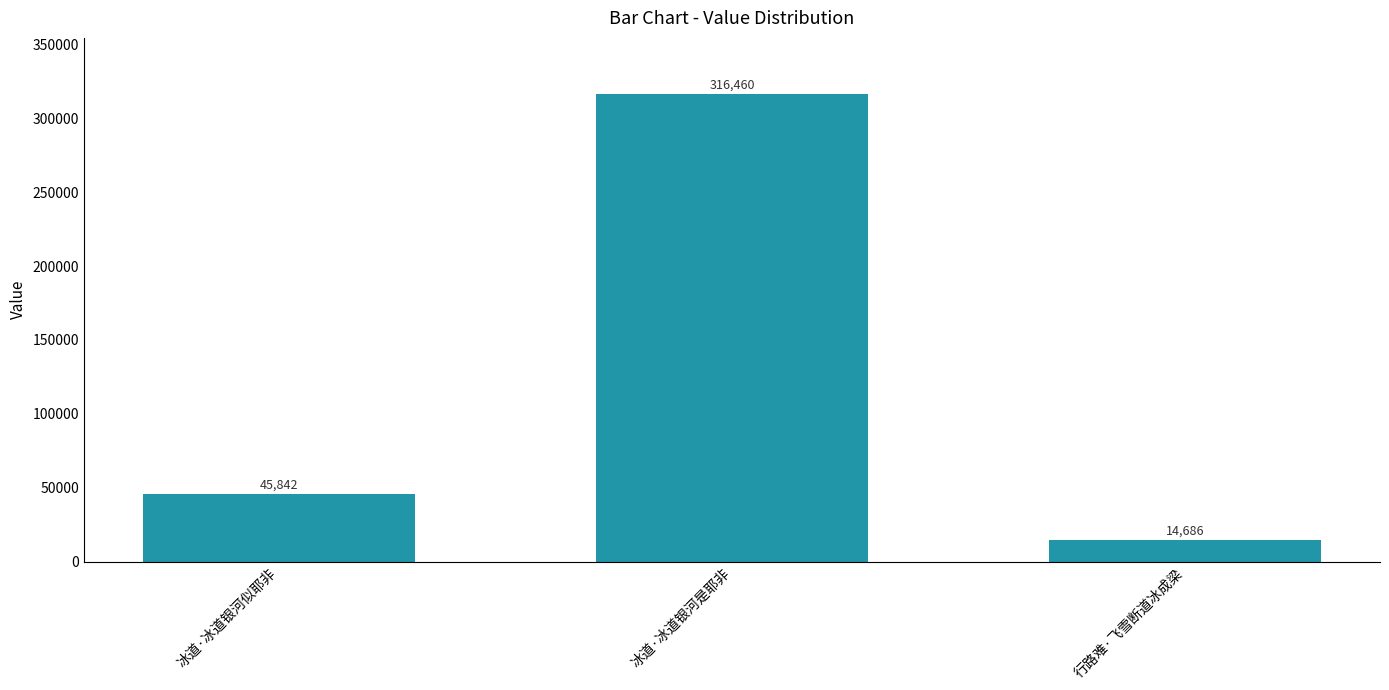

What is the approximate value at 行路难·飞雪断道冰成梁, to the nearest 100?

14700